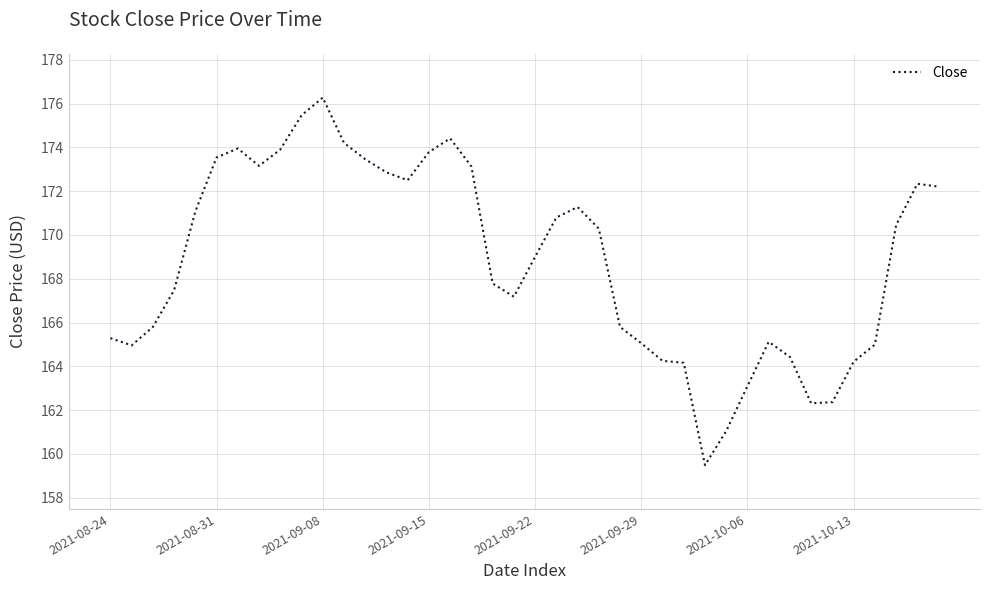

What is the maximum value shown in the chart?

176.3